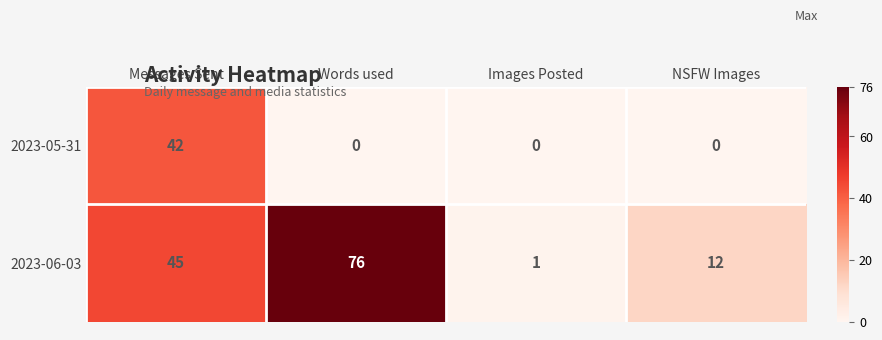

The 2023-05-31 series shows -27 at Words used. True or false?

False